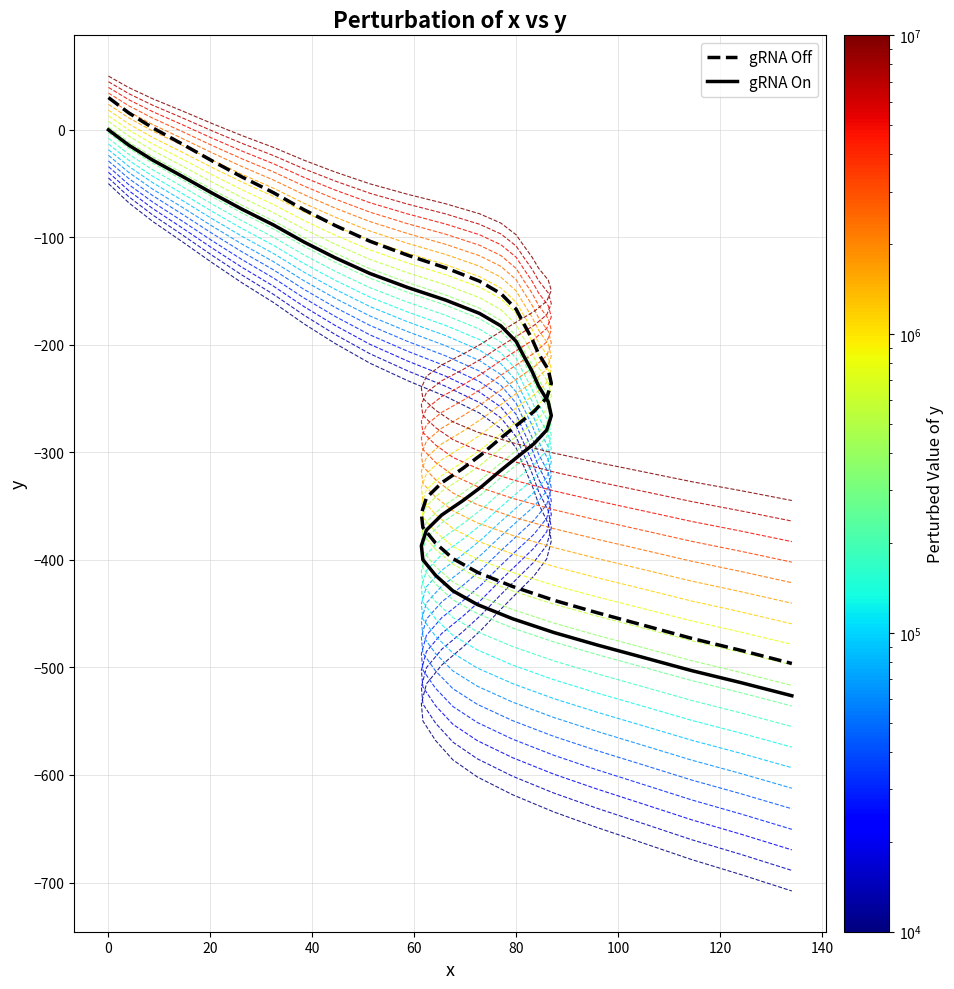

Reading right to left, transcribe all the data shown in this chart.

-707.9	-692.6	-678.6	-663.1	-648.9	-634.4	-618.4	-601.9	-586.0	-568.0	-549.8	-533.5	-515.2	-497.8	-481.2	-464.9	-447.2	-431.0	-414.9	-399.0	-382.2	-366.2	-347.8	-330.4	-311.9	-296.0	-277.9	-263.4	-248.0	-233.2	-217.0	-198.8	-180.5	-160.6	-142.2	-123.8	-103.8	-85.2	-67.9	-50.0